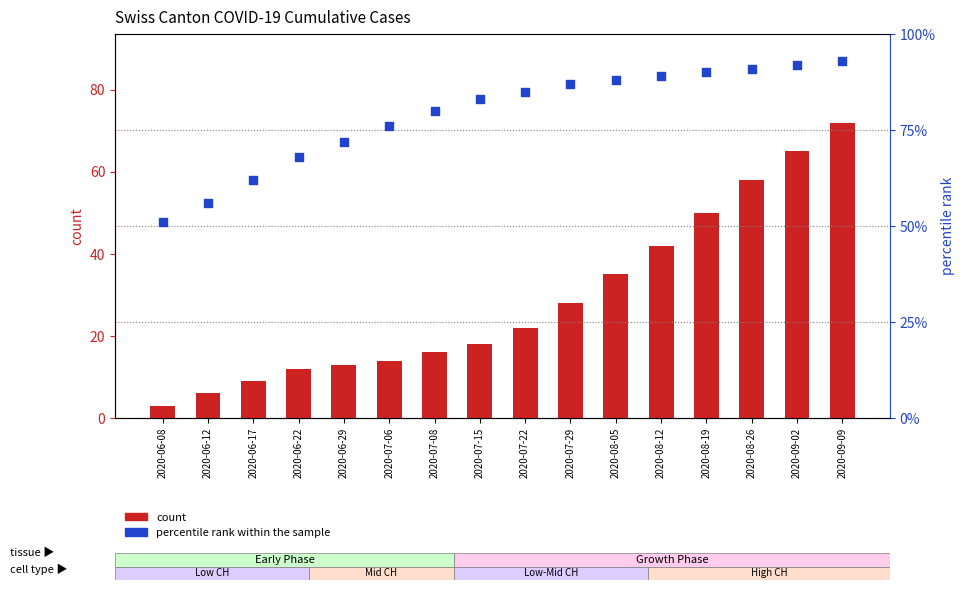

At which category is the sum across all series the highest?

2020-09-09